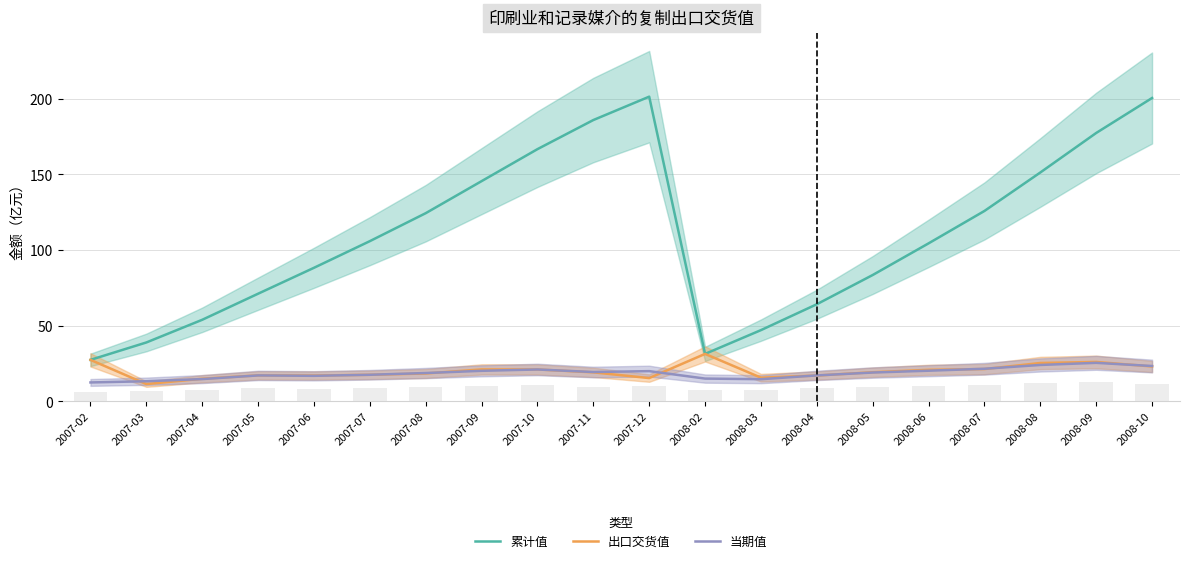

Rank the categories by 出口交货值 value from lowest to highest.

2007-03, 2007-04, 2007-12, 2008-03, 2008-04, 2007-06, 2007-05, 2007-07, 2007-08, 2007-11, 2008-05, 2008-06, 2007-10, 2007-09, 2008-07, 2008-10, 2008-08, 2008-09, 2007-02, 2008-02